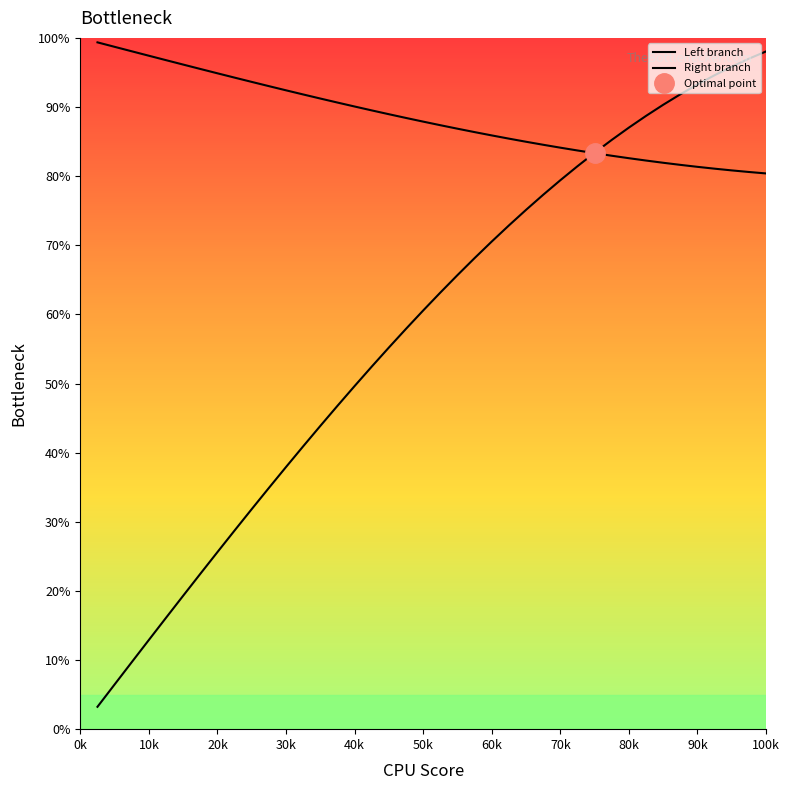

What is the sum of all Right branch values?

2315.6